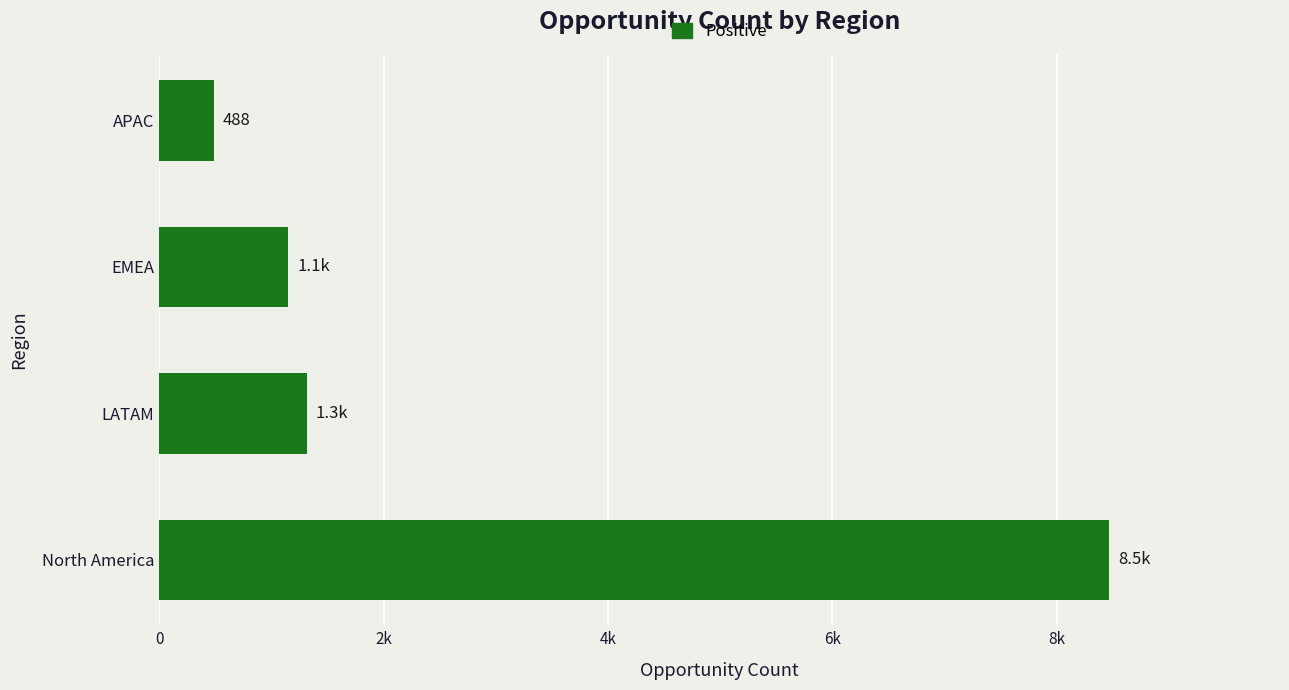

Which label corresponds to the smallest value in the chart?

APAC